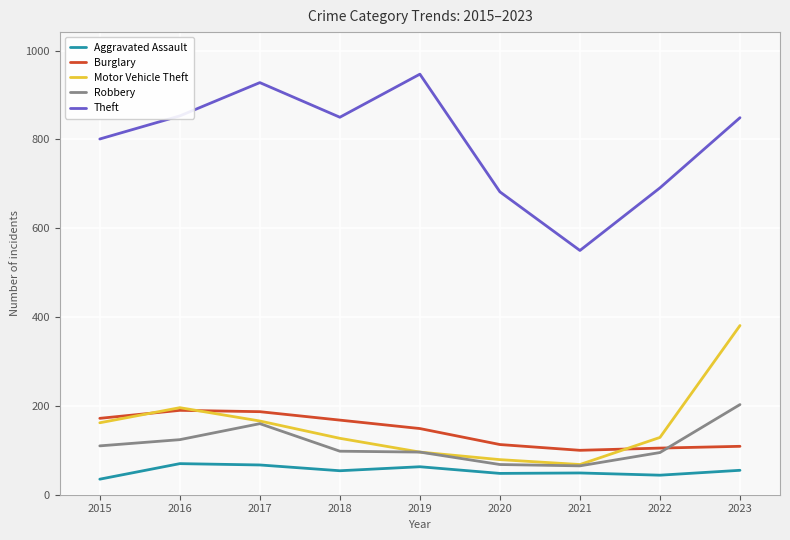

The value of Theft at 2015 is 801. True or false?

True